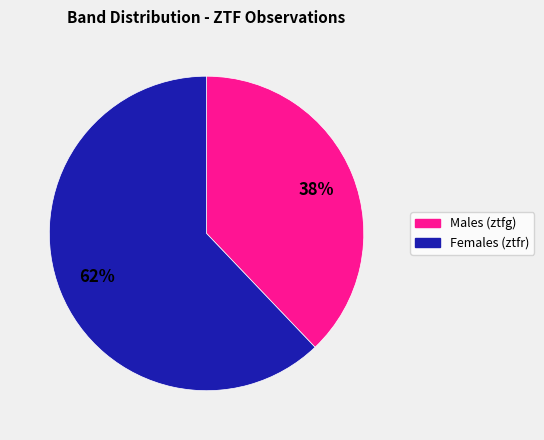

How many slices are in this pie chart?

2